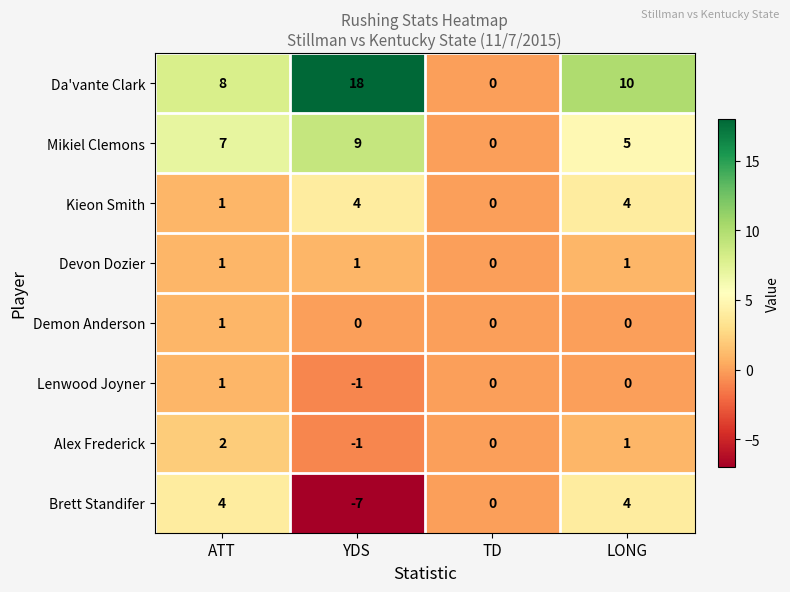

At which label does Brett Standifer reach its minimum?

YDS